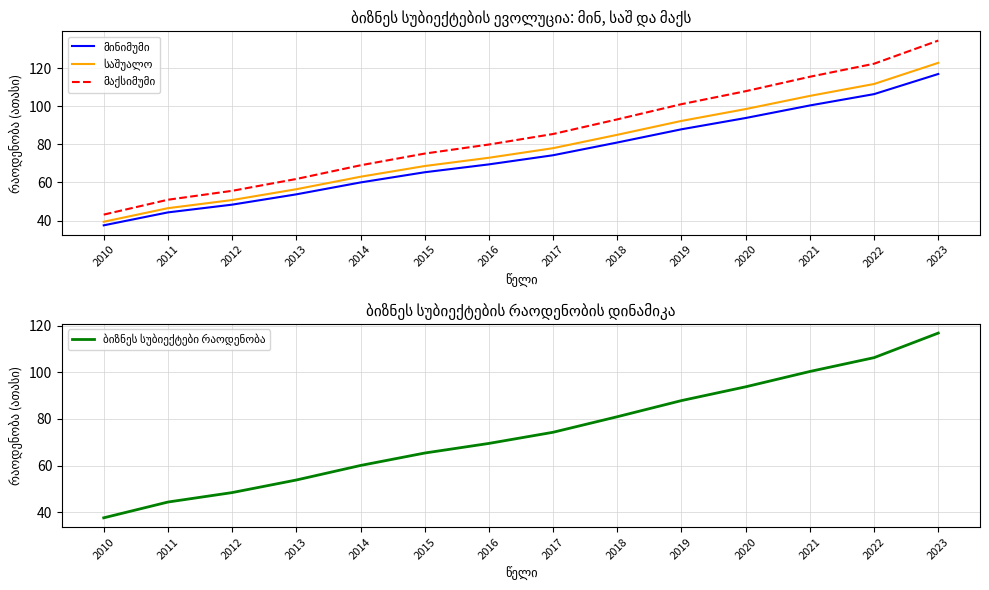

List the series in order of their peak value, lowest first.

მინიმუმი, ბიზნეს სუბიექტები რაოდენობა, საშუალო, მაქსიმუმი